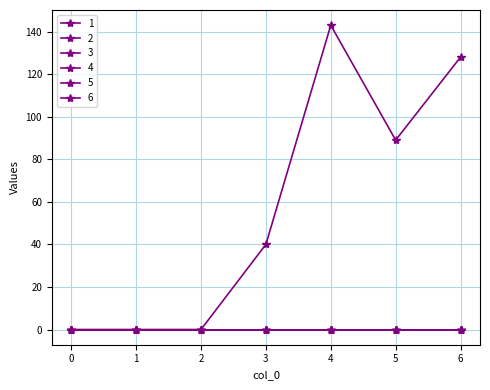

What is the spread (max minus min) of values at 6?

128